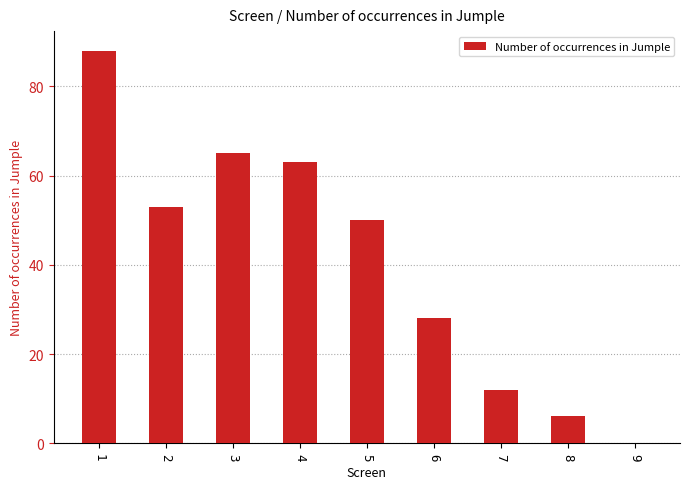

What is the maximum value shown in the chart?

88